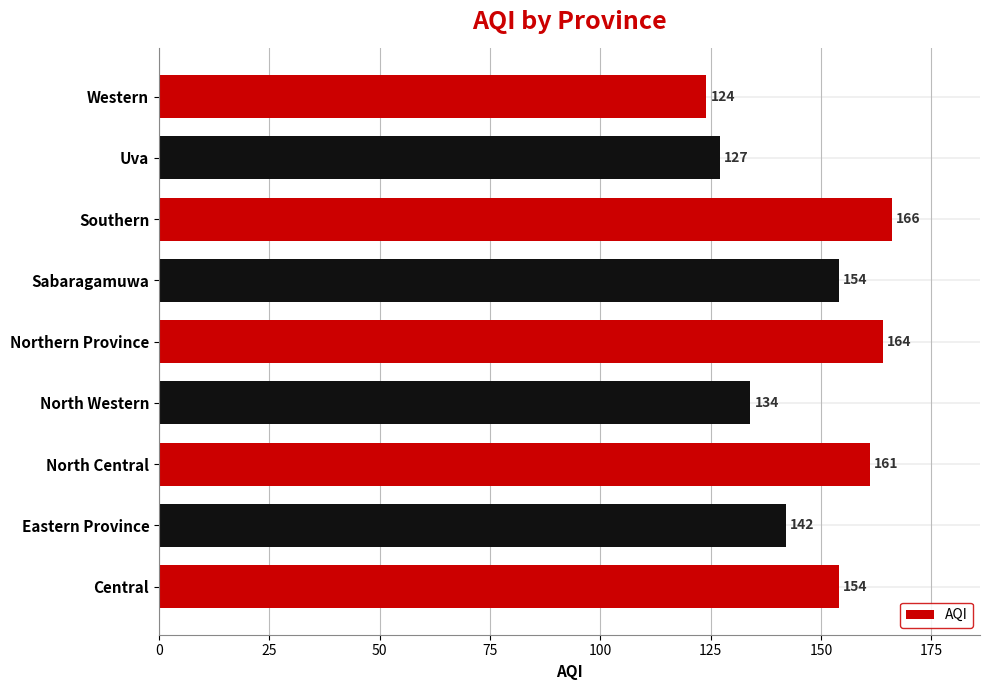

Are the bars grouped side by side (vs. stacked)?

No